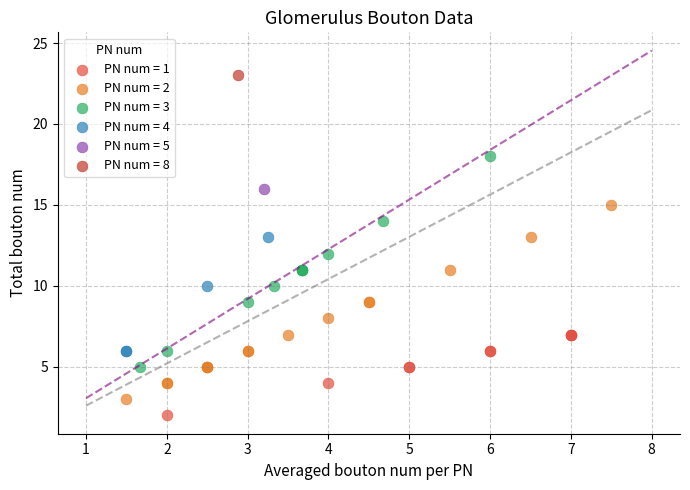

Which series contains the highest Y value?

PN num = 8